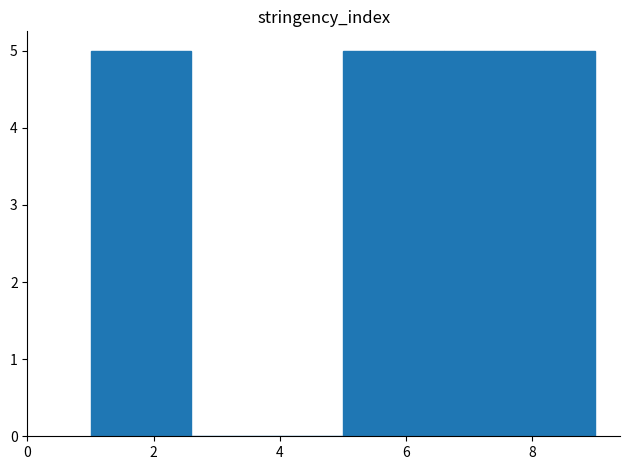

Reading left to right, transcribe this chart: for each bar, give the range it covers on the x-axis and its height. The values are not printed on the chart, so give them approximately, as read against the axis.

1.0 to 1.8: 5
1.8 to 2.6: 5
2.6 to 3.4: 0
3.4 to 4.2: 0
4.2 to 5.0: 0
5.0 to 5.8: 5
5.8 to 6.6: 5
6.6 to 7.4: 5
7.4 to 8.2: 5
8.2 to 9.0: 5